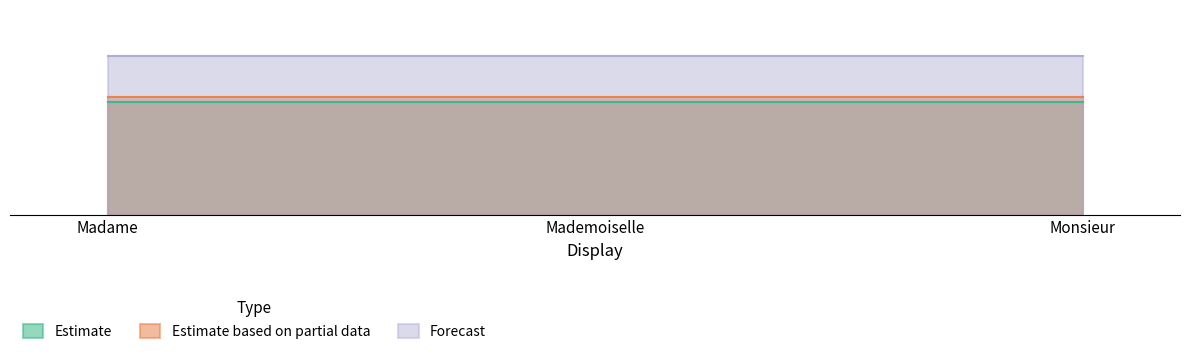

Reading left to right, list all the values displayed in this chart.

Estimate: 22	22	22
Estimate based on partial data: 23	23	23
Forecast: 31	31	31